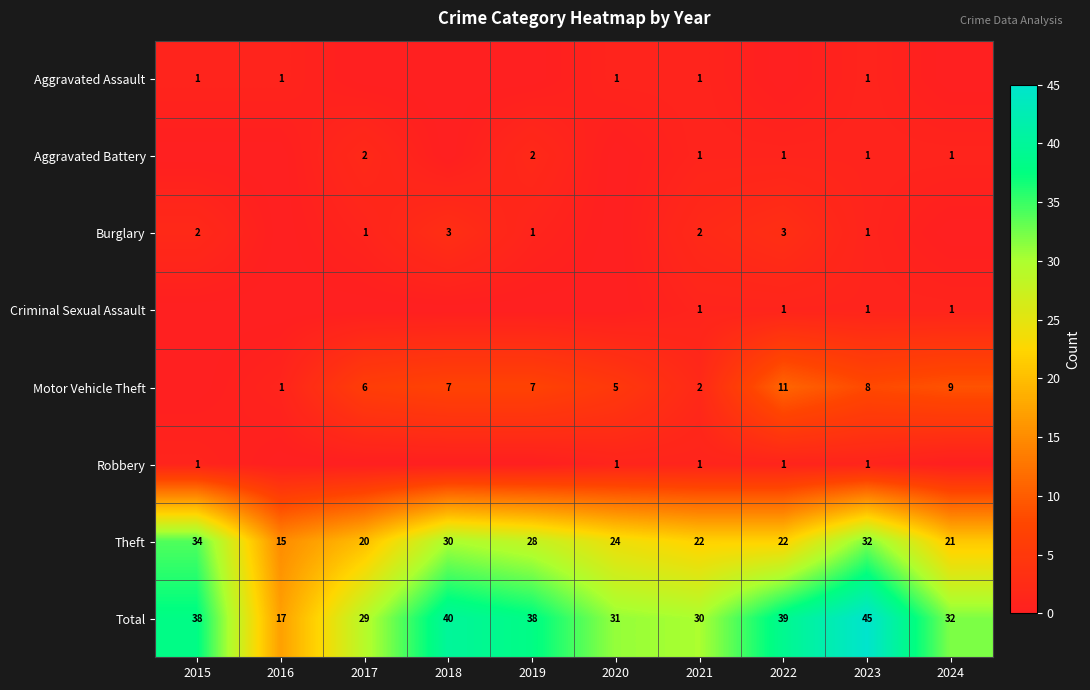

Is it true that Criminal Sexual Assault equals 2 at 2024?

False